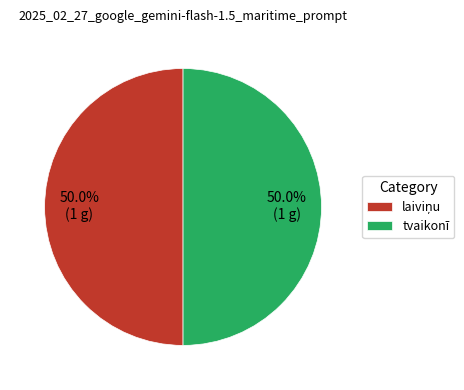

How many segments does this pie chart have?

2